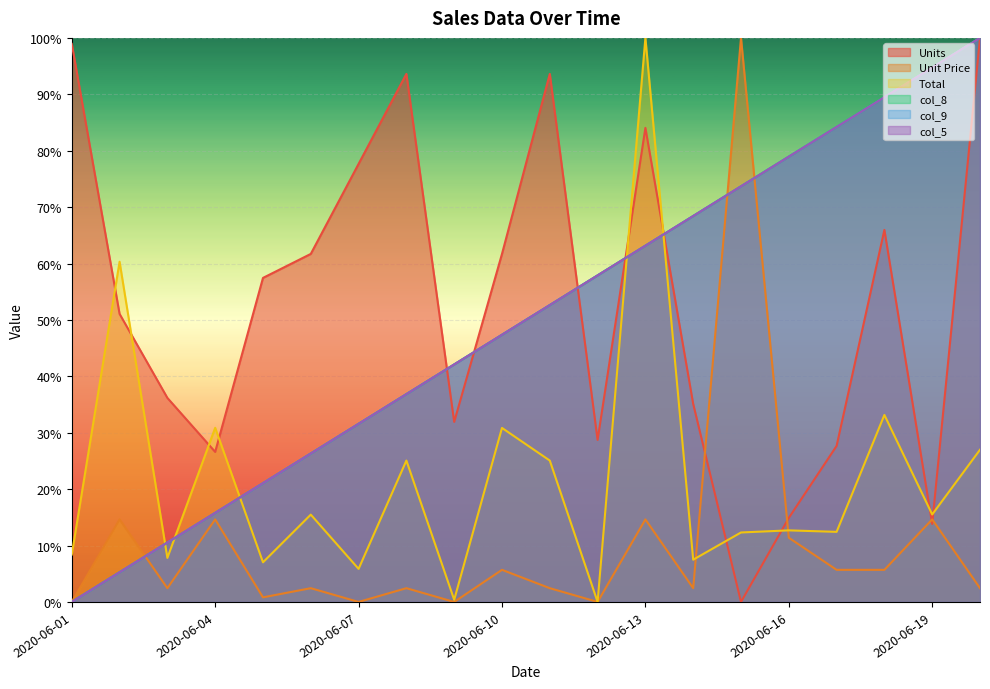

Which has a higher value, 2020-06-06 or 2020-06-11?

2020-06-11